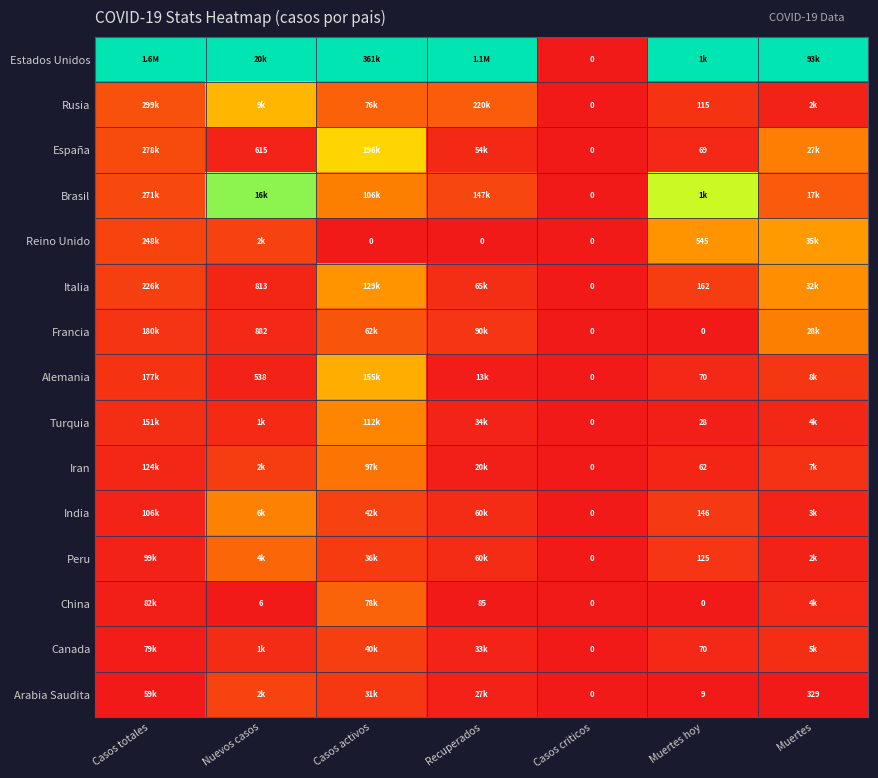

Between Casos criticos and Muertes, which is larger?

Muertes